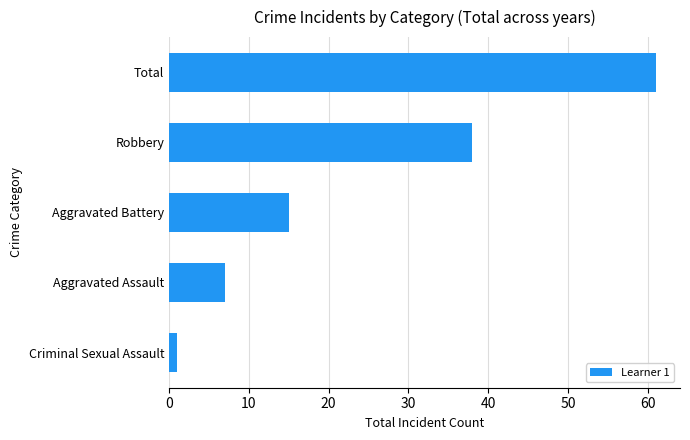

How many values are below 15?

2